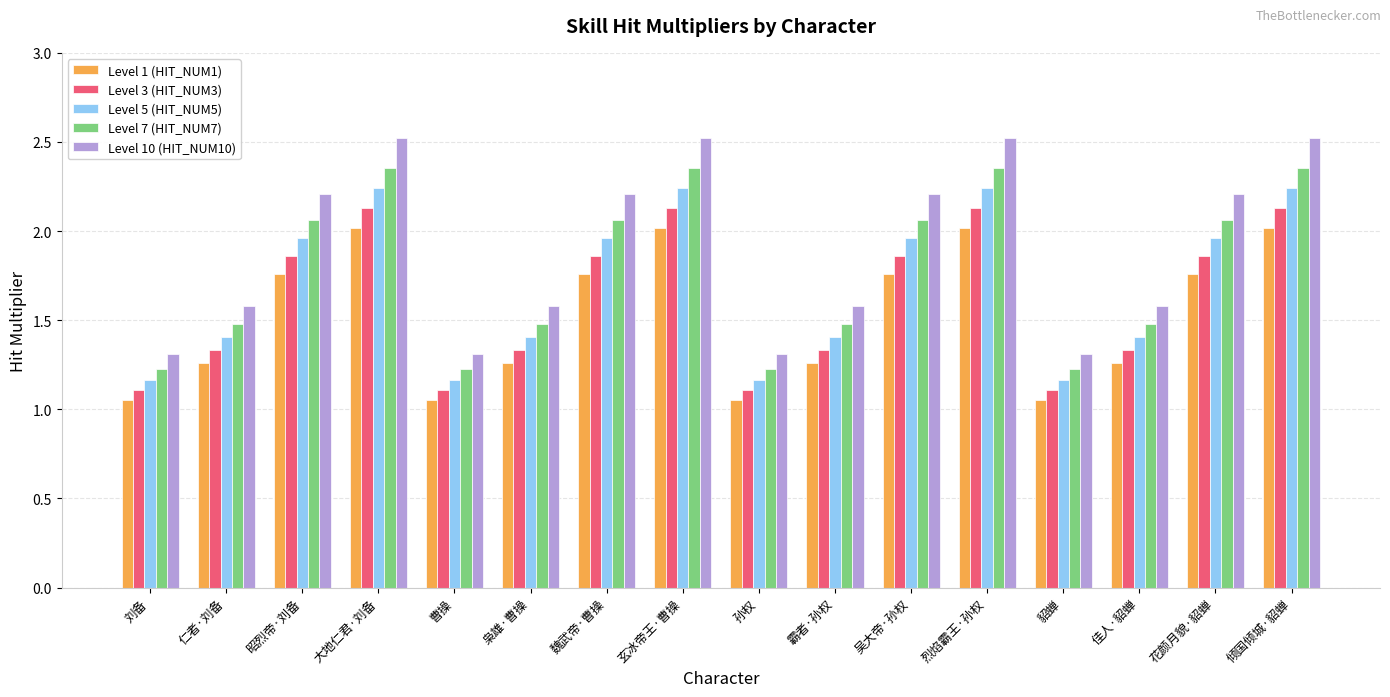

What is the sum of the Level 10 (HIT_NUM10) values at 魏武帝·曹操 and 枭雄·曹操?

3.8